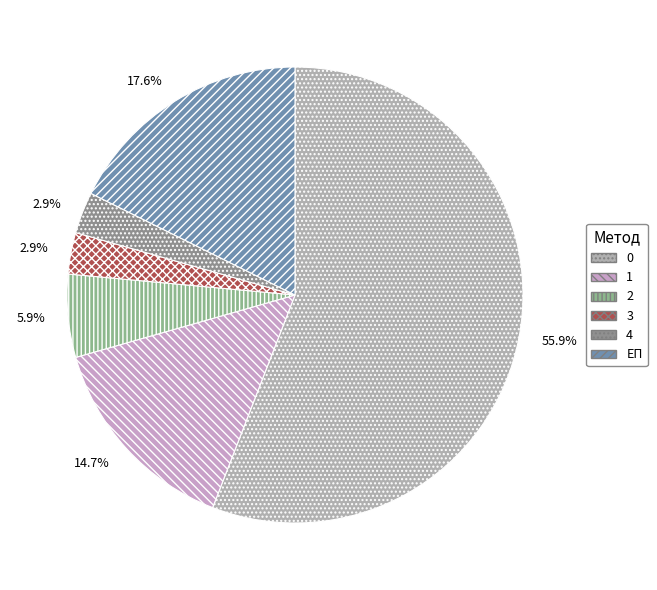

The ЕП slice represents 26% of the pie. True or false?

False